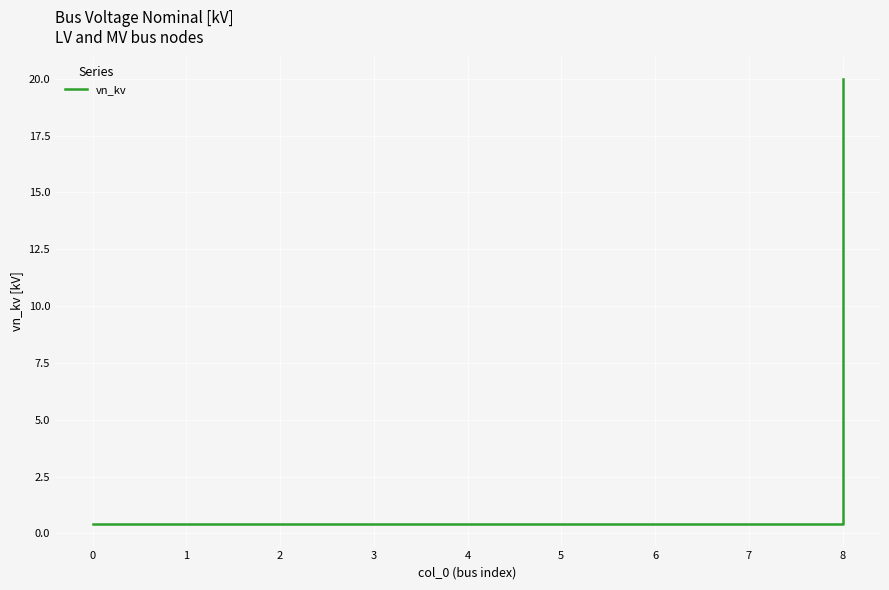

Reading right to left, list all the values displayed in this chart.

20.0	0.4	0.4	0.4	0.4	0.4	0.4	0.4	0.4